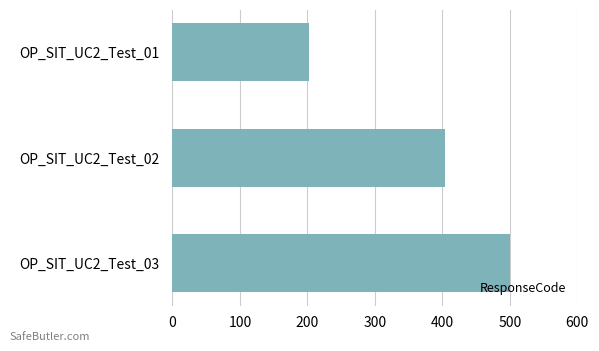

Reading bottom to top, extract all data points from this chart.

OP_SIT_UC2_Test_03=500	OP_SIT_UC2_Test_02=404	OP_SIT_UC2_Test_01=202